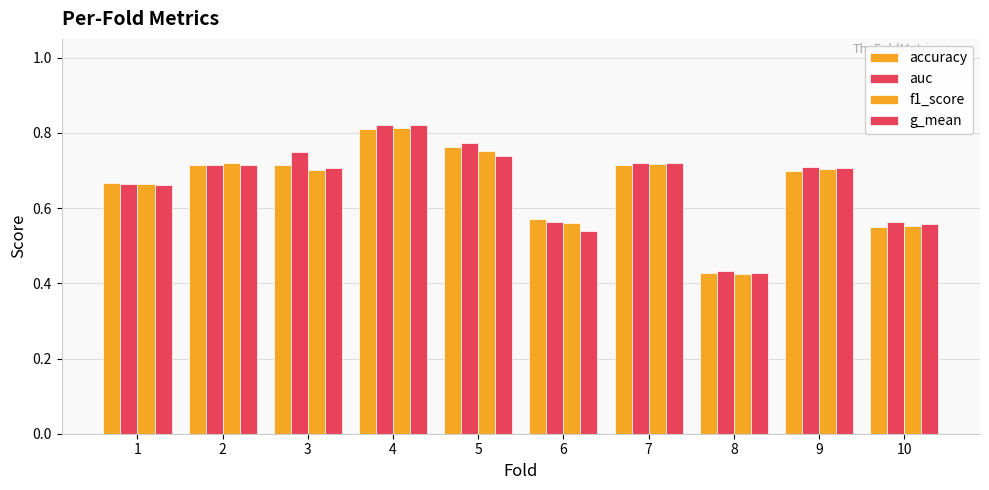

The f1_score series shows 0.6 at 6. True or false?

True